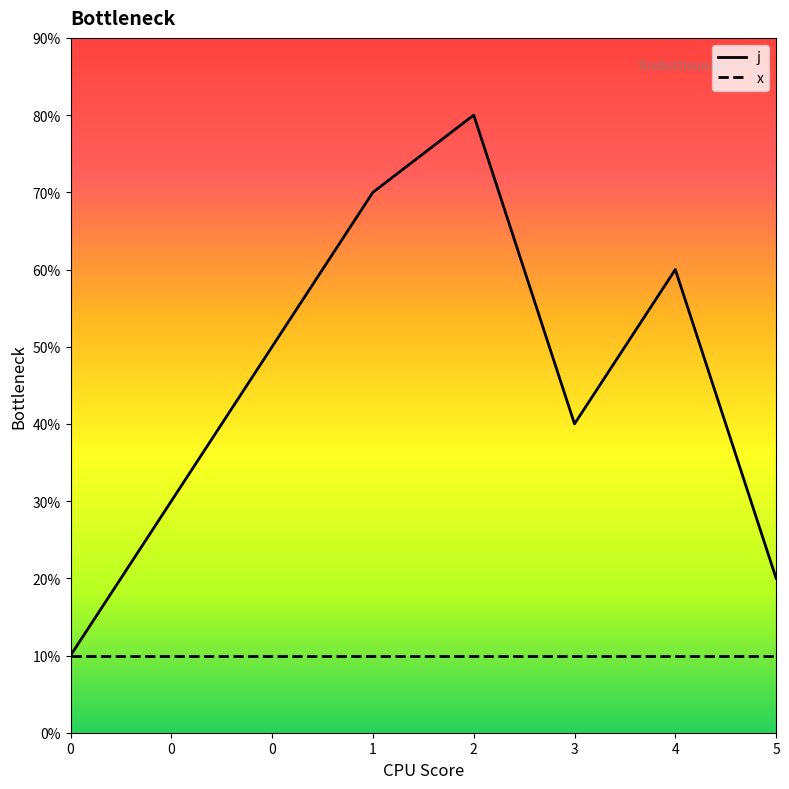

Reading left to right, extract all data points from this chart.

j: 0=1	0=3	0=5	1=7	2=8	3=4	4=6	5=2
x: 0=1	0=1	0=1	1=1	2=1	3=1	4=1	5=1